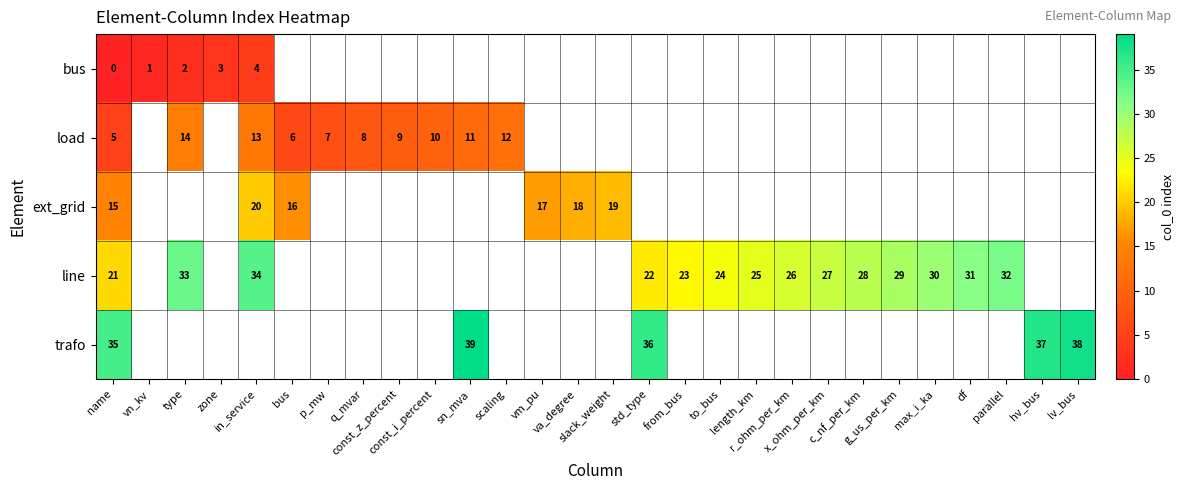

At how many categories does at least one series exceed 23?

16